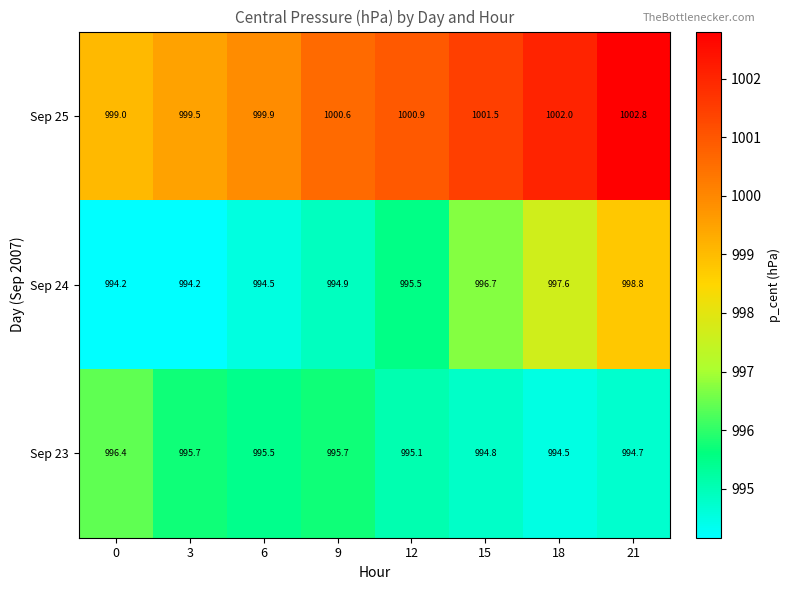

What is the sum of all Sep 25 values?

8006.2